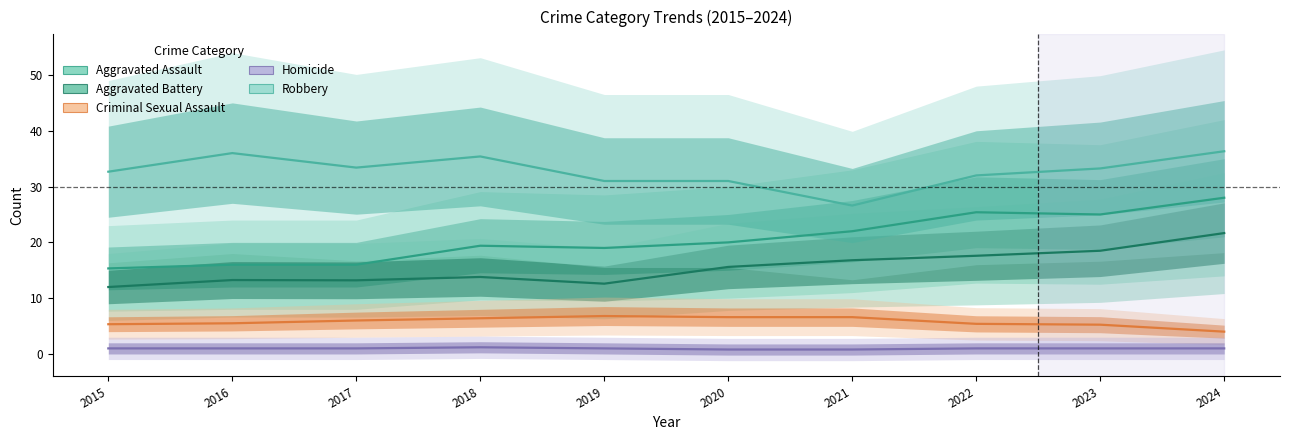

True or false: Criminal Sexual Assault and Homicide intersect in this chart.

False